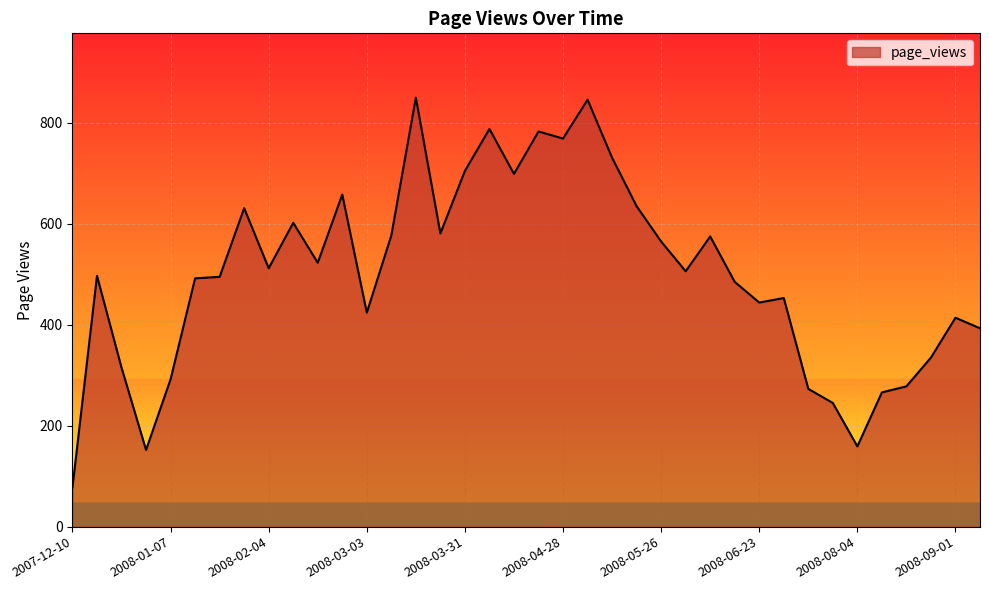

What is the minimum value shown in the chart?

78